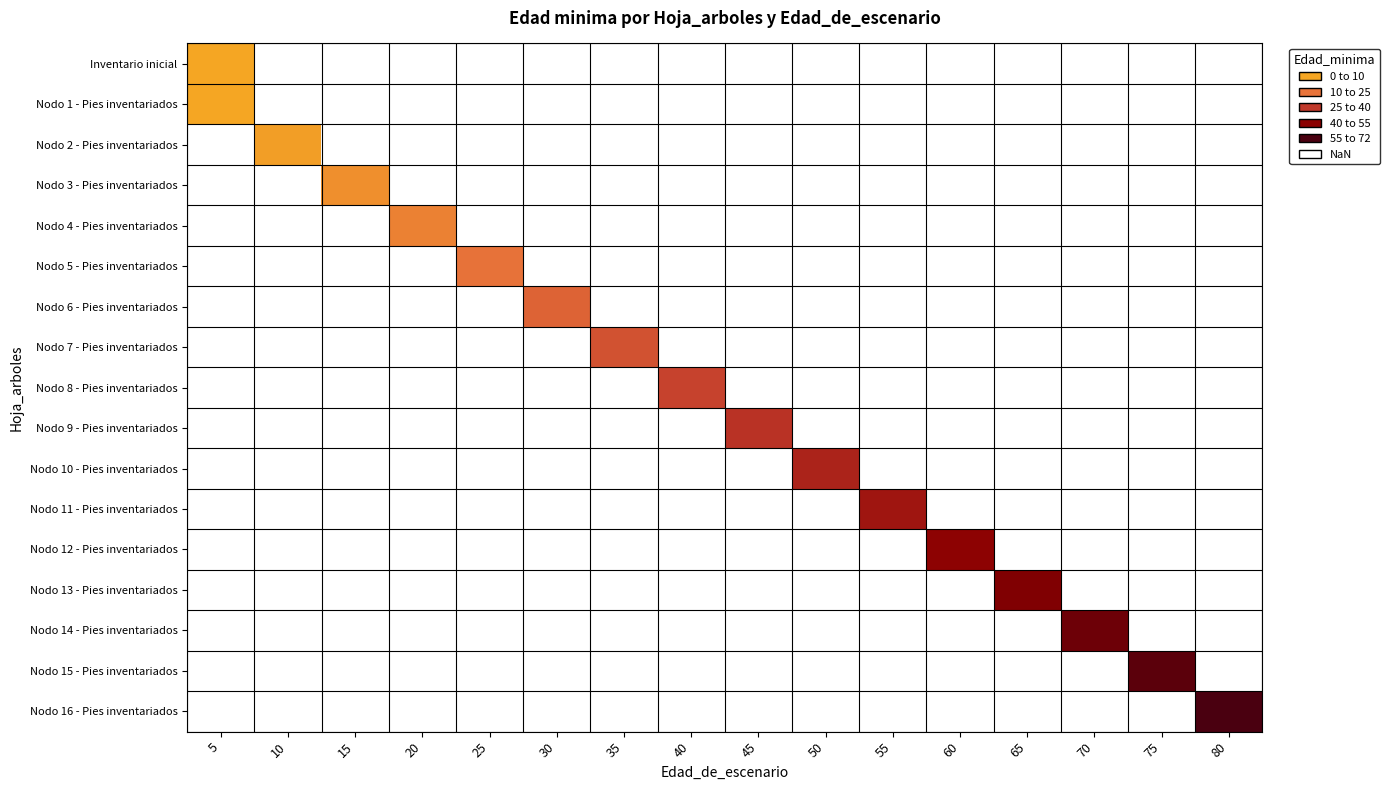

Which series has the widest spread of values?

Inventario inicial